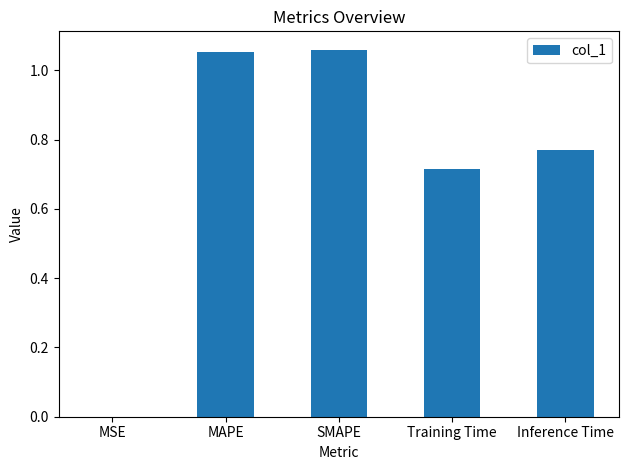

What is the sum of all values?

3.6